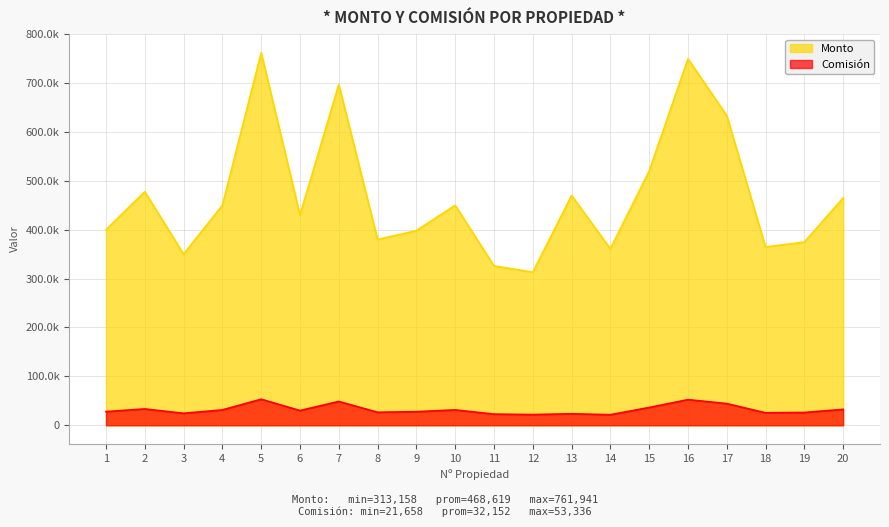

List the series in order of their overall mean, highest first.

Monto, Comisión